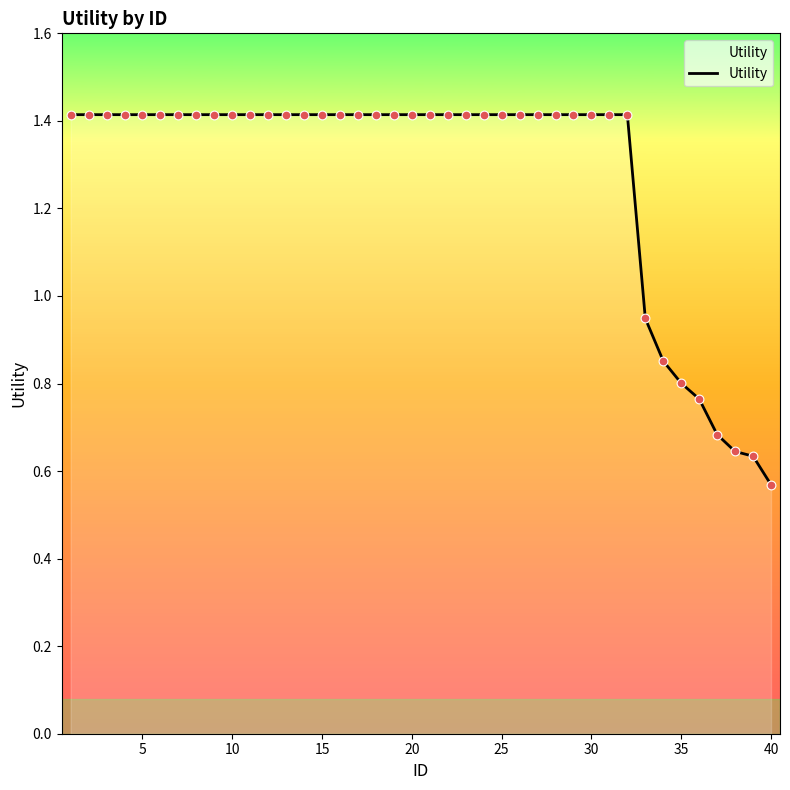

What is the maximum value shown in the chart?

1.4